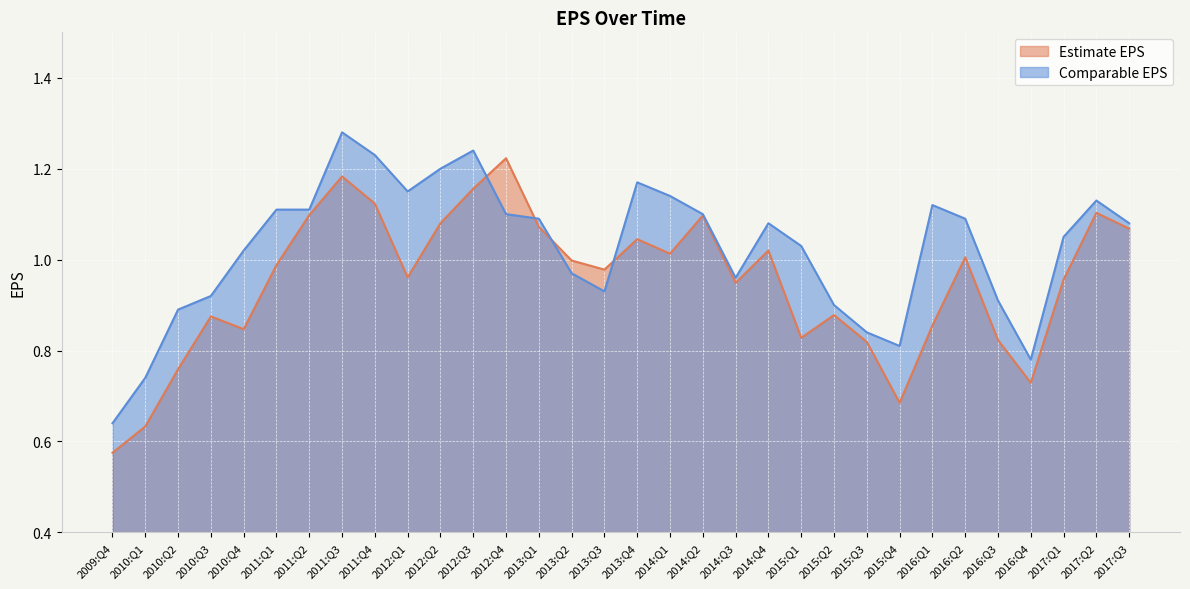

What is the difference between the maximum and second lowest values in the Estimate EPS series?

0.6